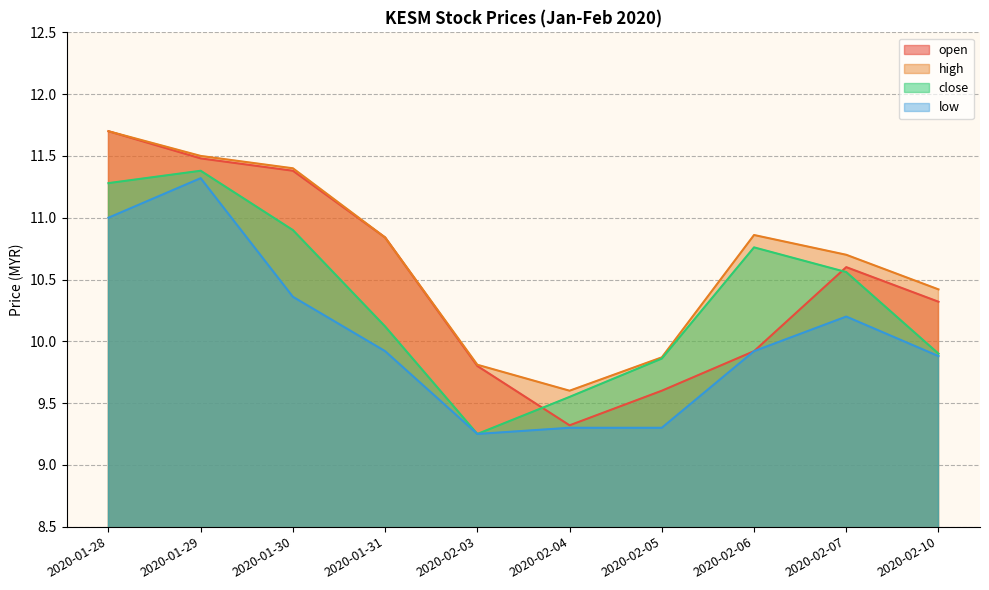

What is the average value of the close series?

10.4